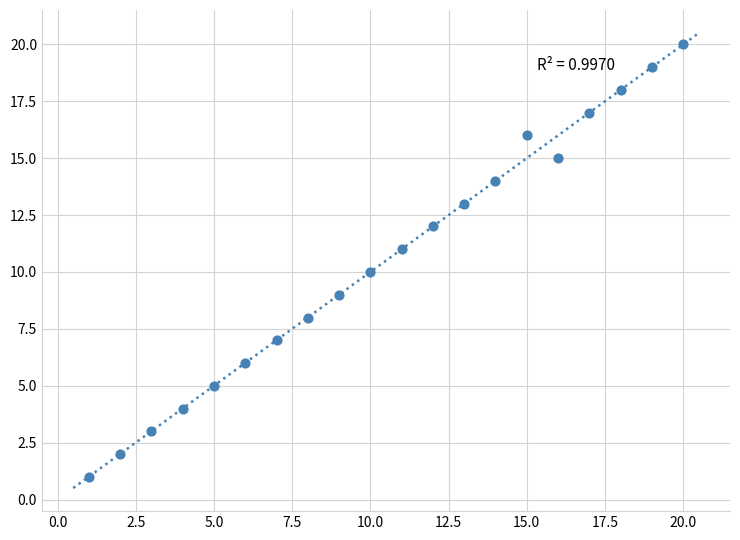

What is the range of X values (max minus min)?

19